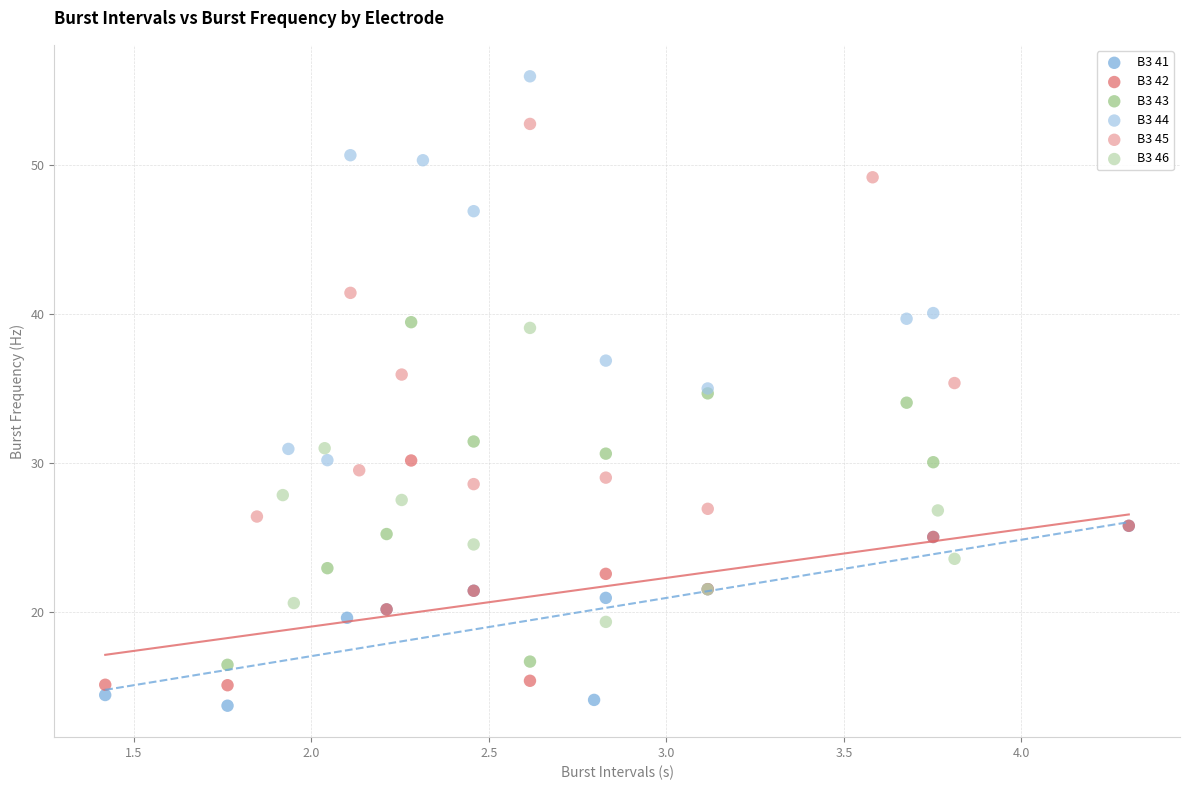

Which series reaches the maximum Y coordinate?

B3 44